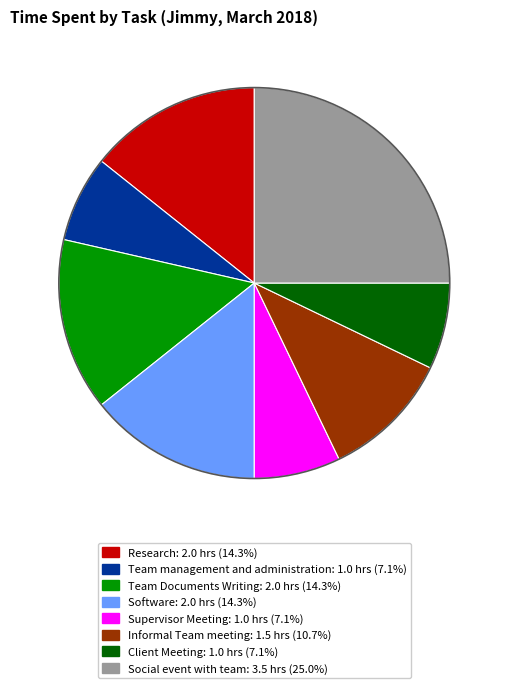

Approximately how many times larger is the value at Team Documents Writing compared to Supervisor Meeting?

2.0